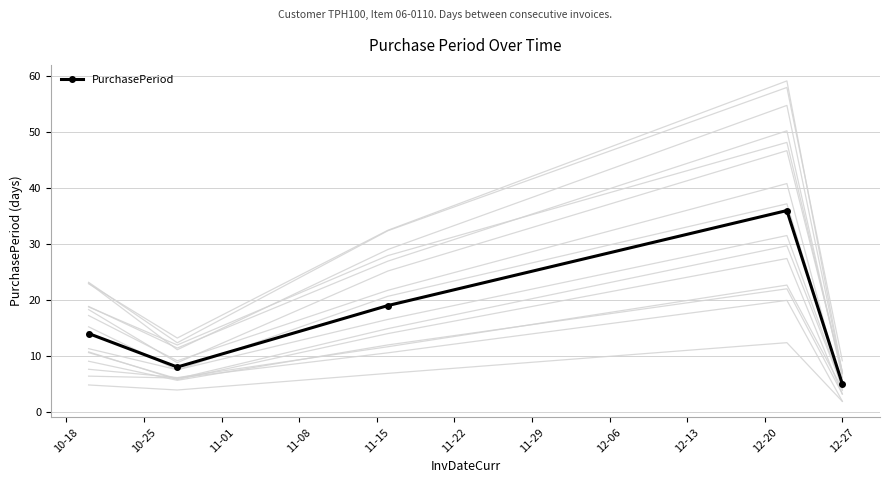

What is the value of the PurchasePeriod point at the 1st from the left?

14